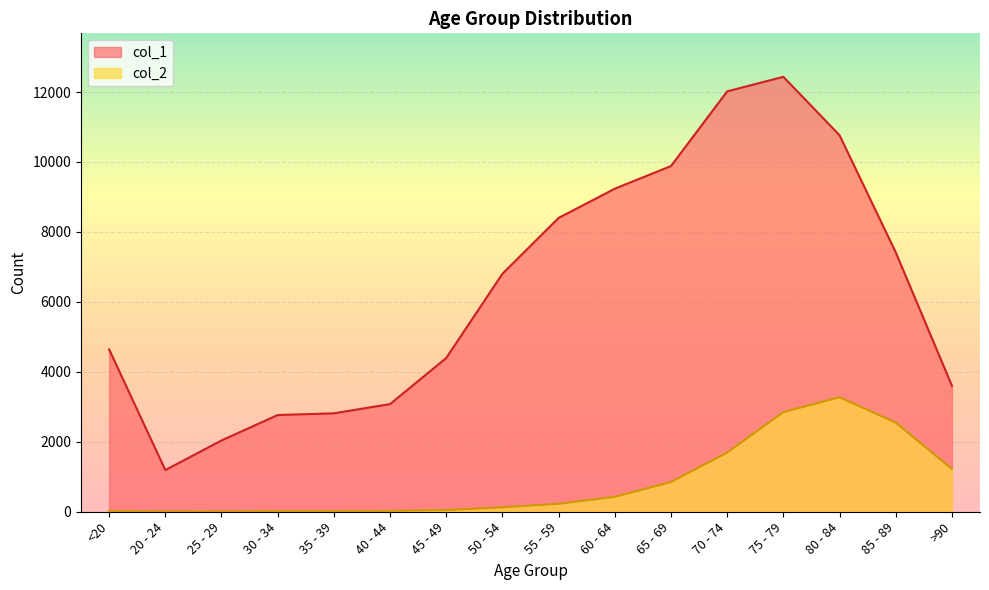

At which category does col_2 reach its first local peak?

80 - 84